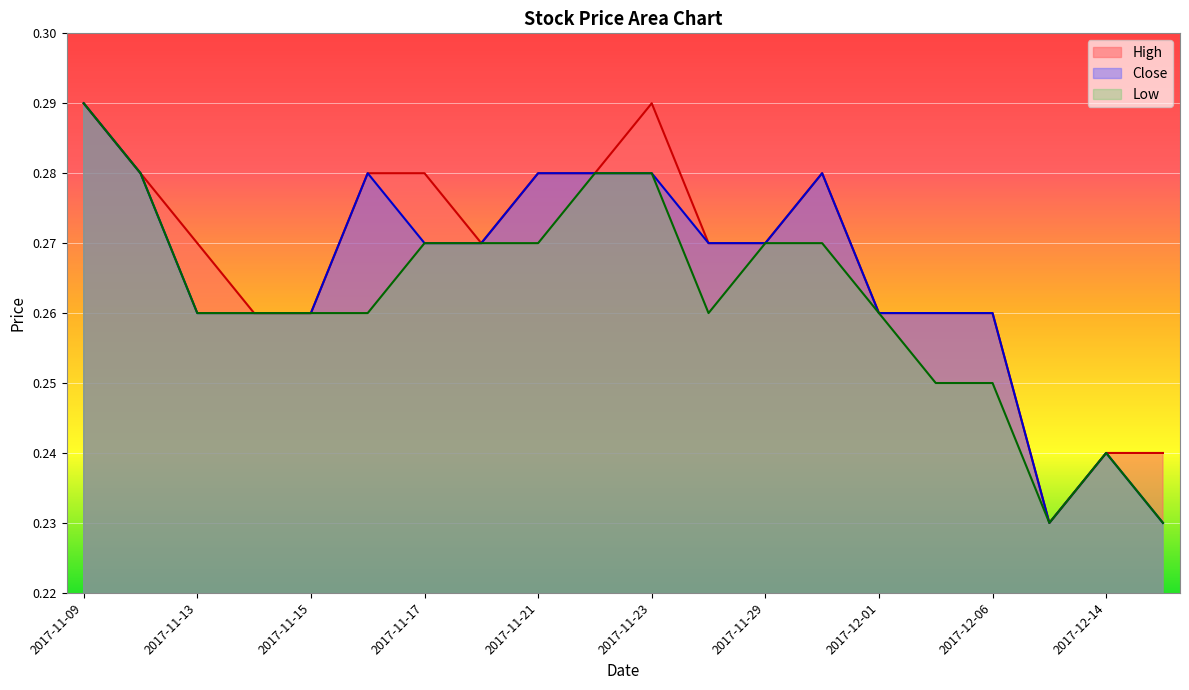

Between 2017-11-21 and 2017-11-10, which is larger?

2017-11-21